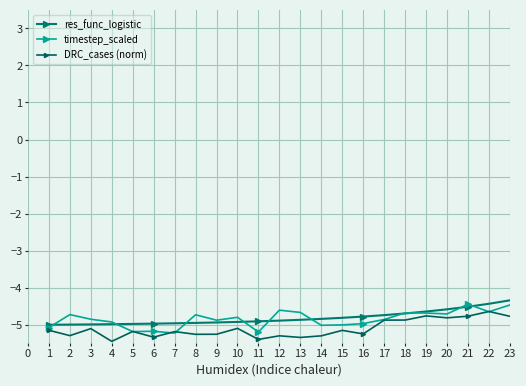

How many values in DRC_cases (norm) are below zero?

37